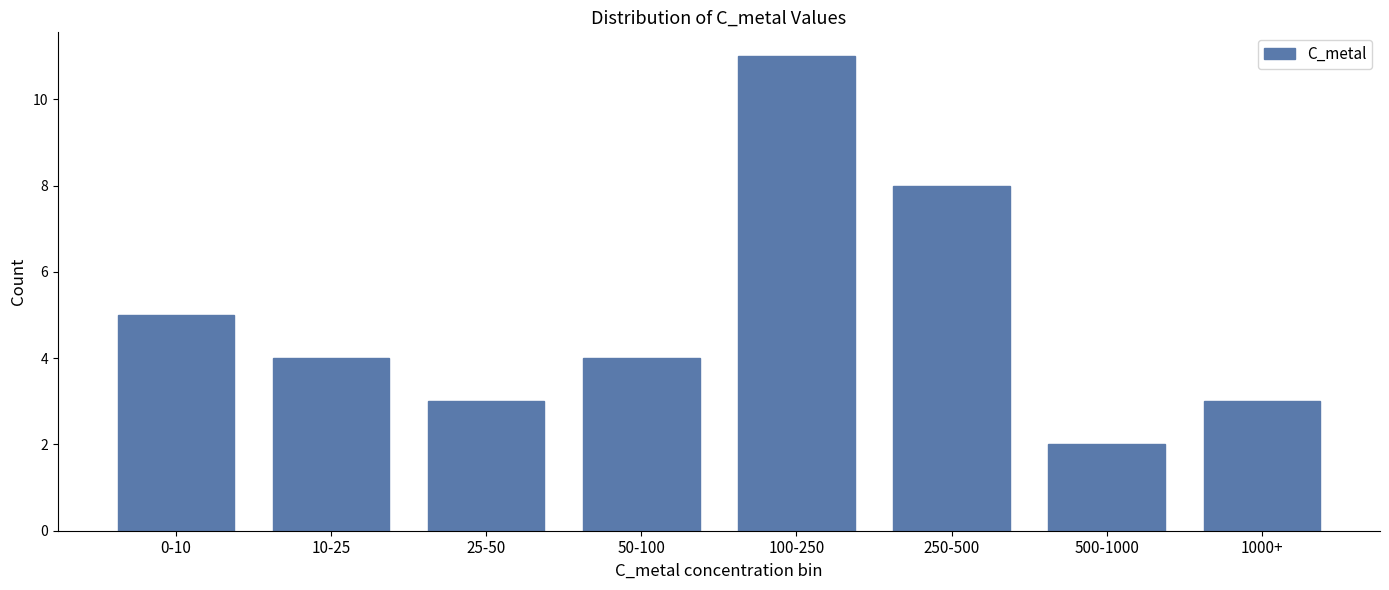

Reading left to right, what are all the values shown in this chart?

5	4	3	4	11	8	2	3